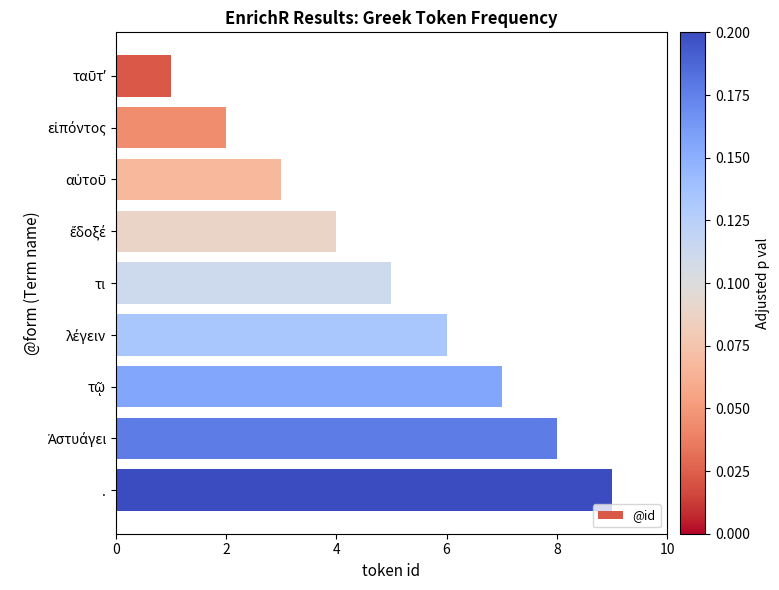

True or false: the data shows 1 at τι.

False